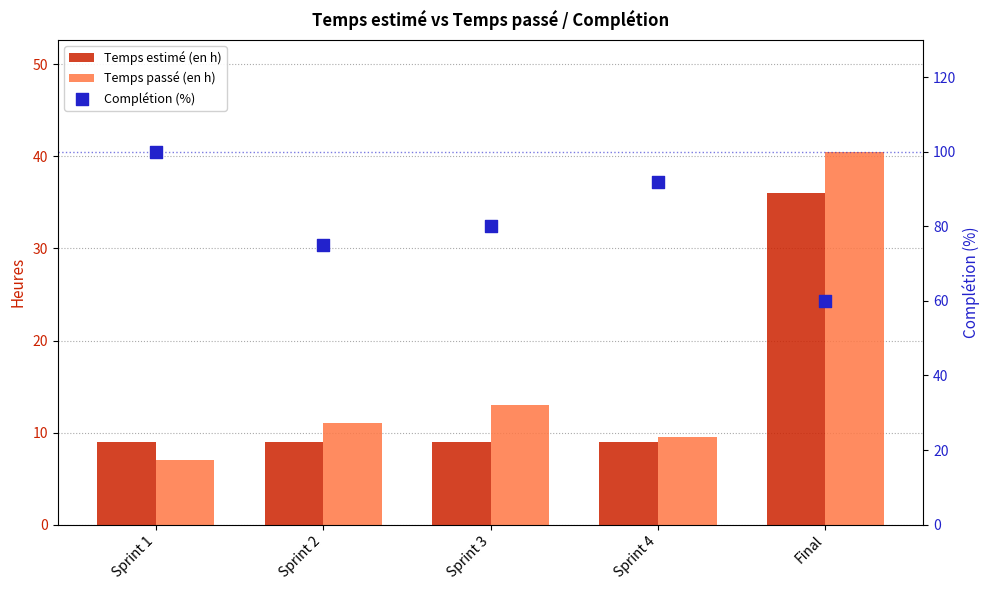

Is the value of Complétion (%) at Sprint 2 greater than the value of Temps passé (en h) at Final?

Yes